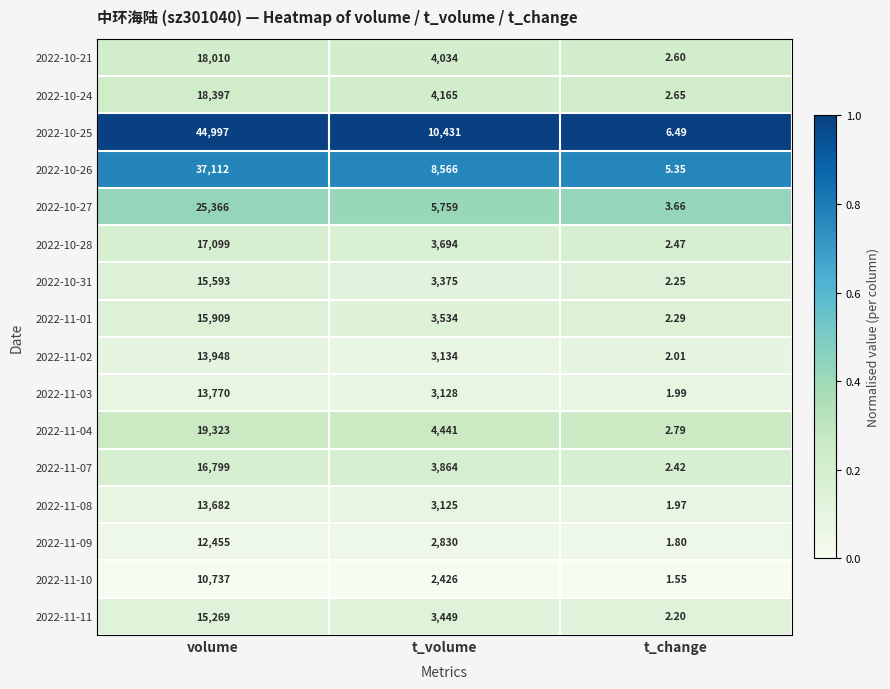

At which category is the sum across all series the highest?

volume